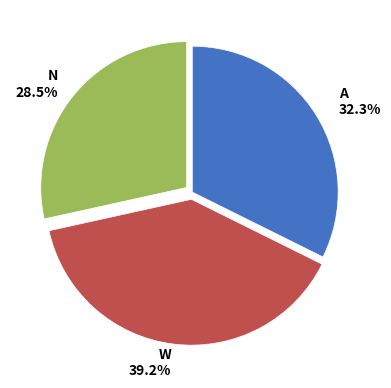

Which has a higher value, W or N?

W